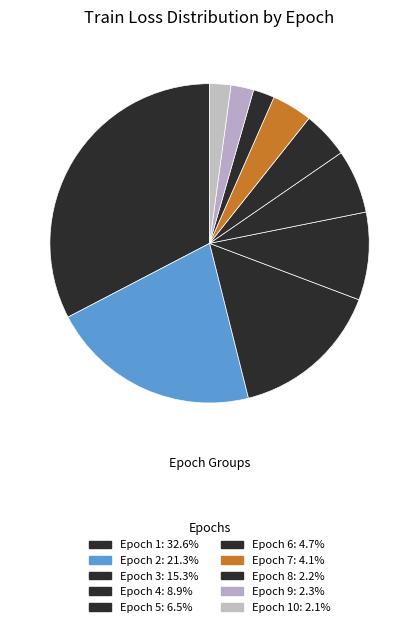

To the nearest percent, what is the difference between the largest and smallest slice percentages?

31%